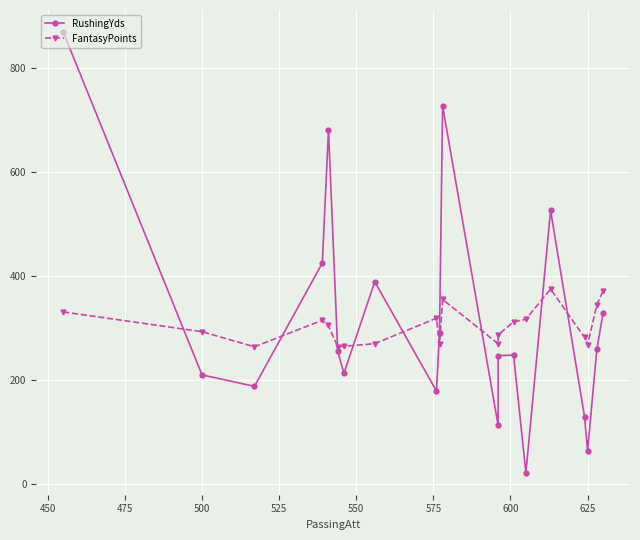

How many intersections are there between FantasyPoints and RushingYds?

9